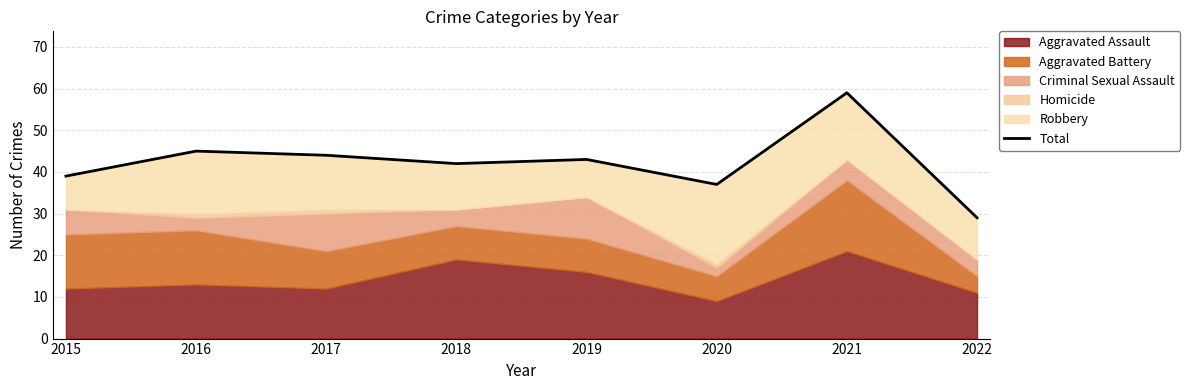

Which label corresponds to the largest value in the chart?

2021